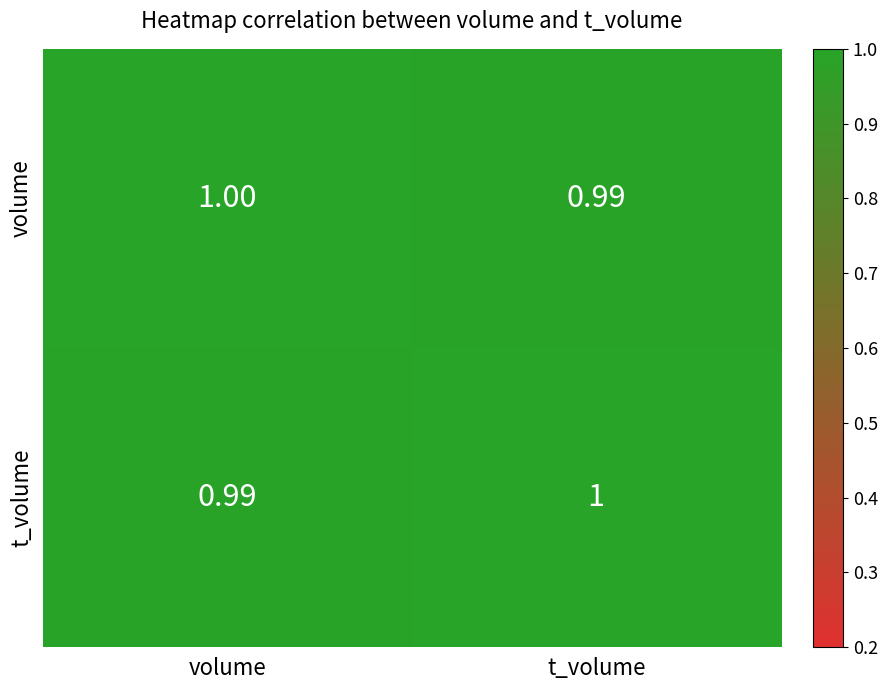

Which category has the highest value in the volume series?

volume